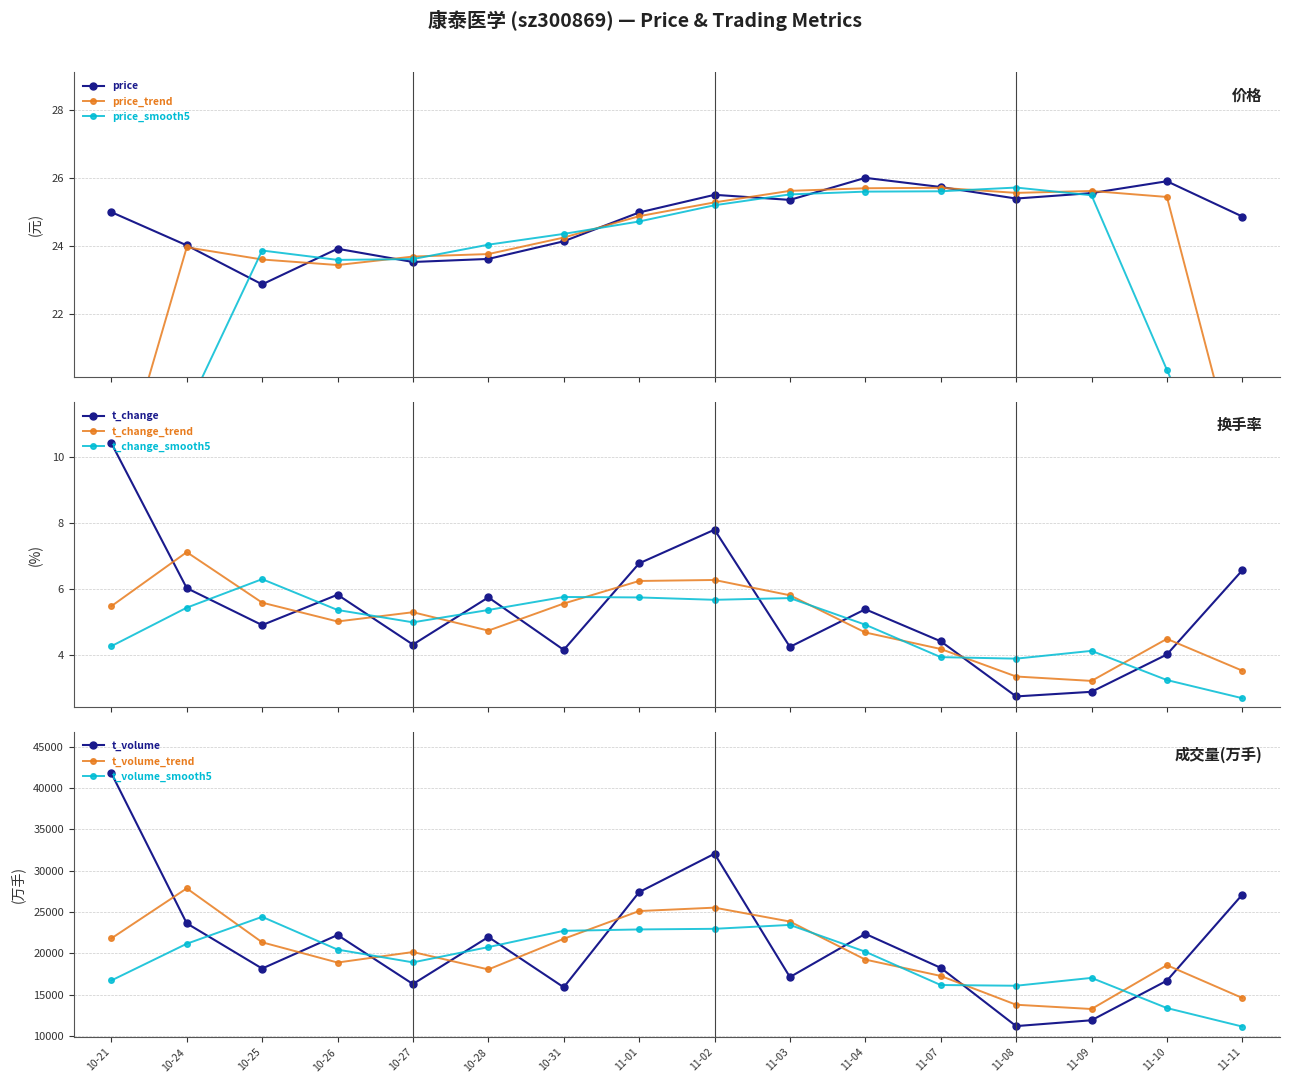

What is the maximum value for t_change_trend?

7.1